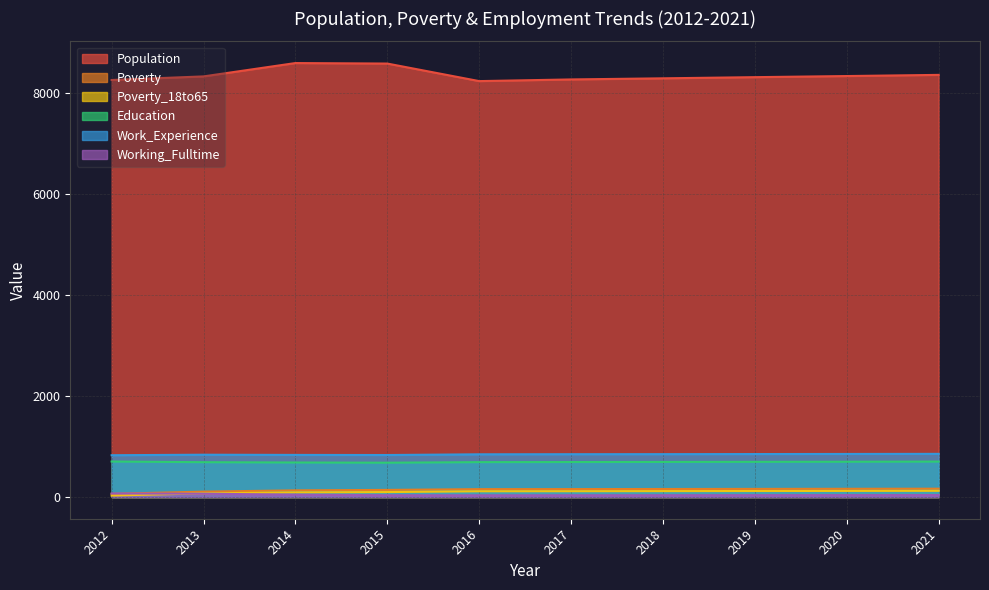

Which series changed the most between 2014 and 2017?

Population